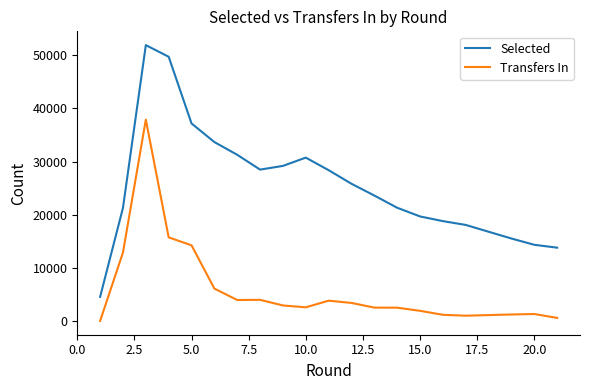

True or false: Selected and Transfers In cross at least once.

False